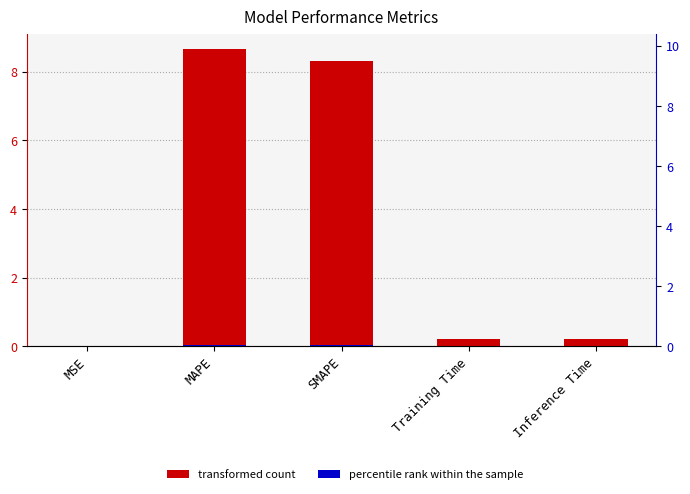

Is it true that the value at Training Time is 0.1?

False